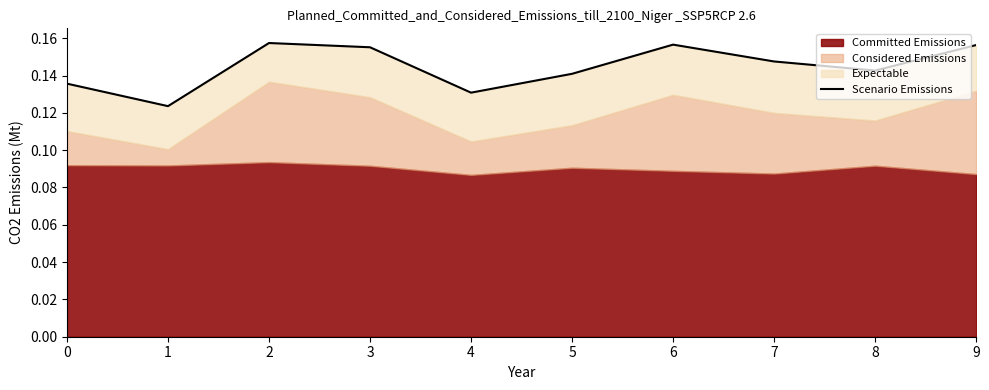

Where is the first local minimum?

1